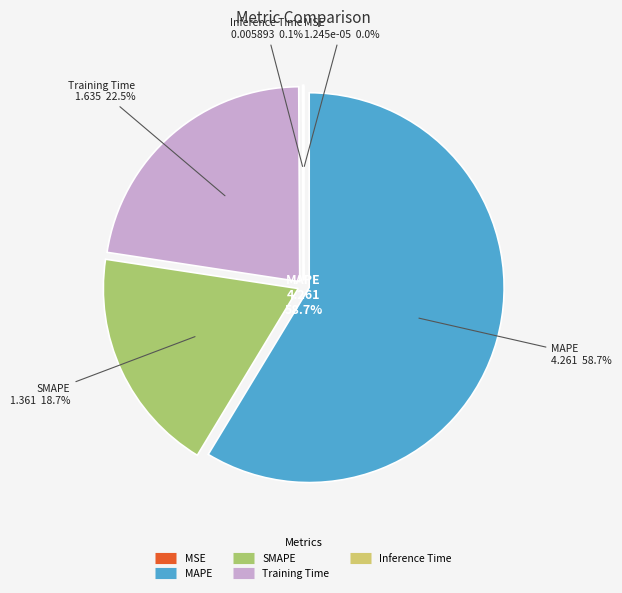

How many slices are in this pie chart?

5